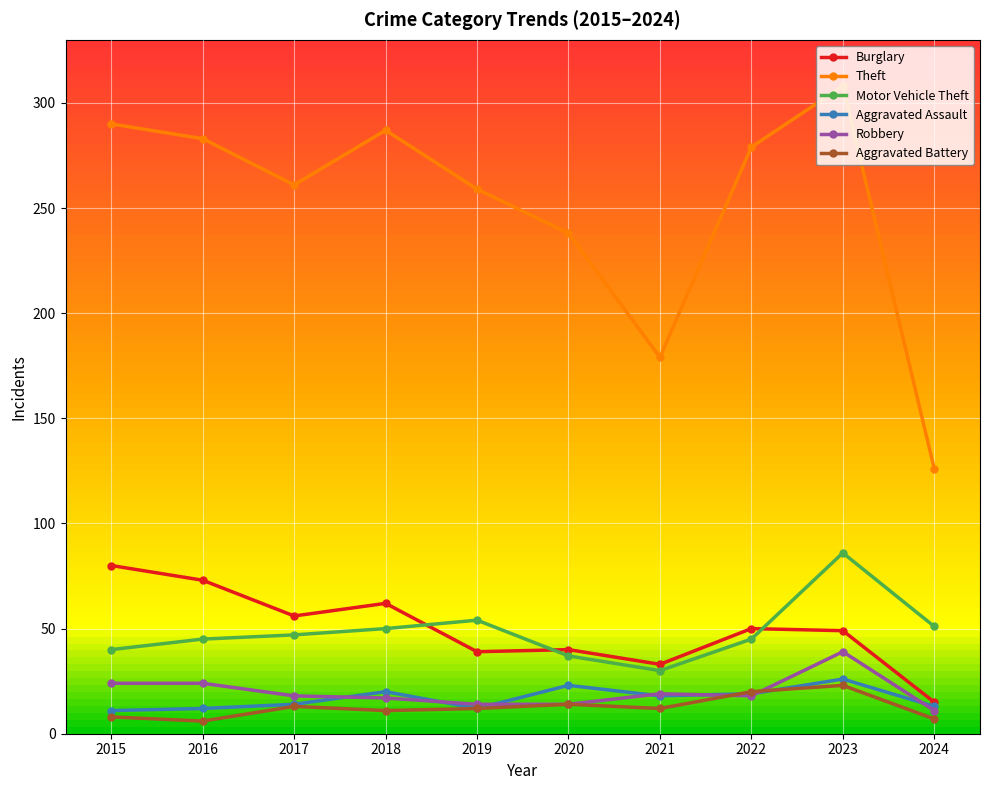

Reading left to right, list all the values displayed in this chart.

Burglary: 80	73	56	62	39	40	33	50	49	15
Theft: 290	283	261	287	259	238	179	279	308	126
Motor Vehicle Theft: 40	45	47	50	54	37	30	45	86	51
Aggravated Assault: 11	12	14	20	12	23	18	19	26	13
Robbery: 24	24	18	17	14	14	19	18	39	11
Aggravated Battery: 8	6	13	11	12	14	12	20	23	7